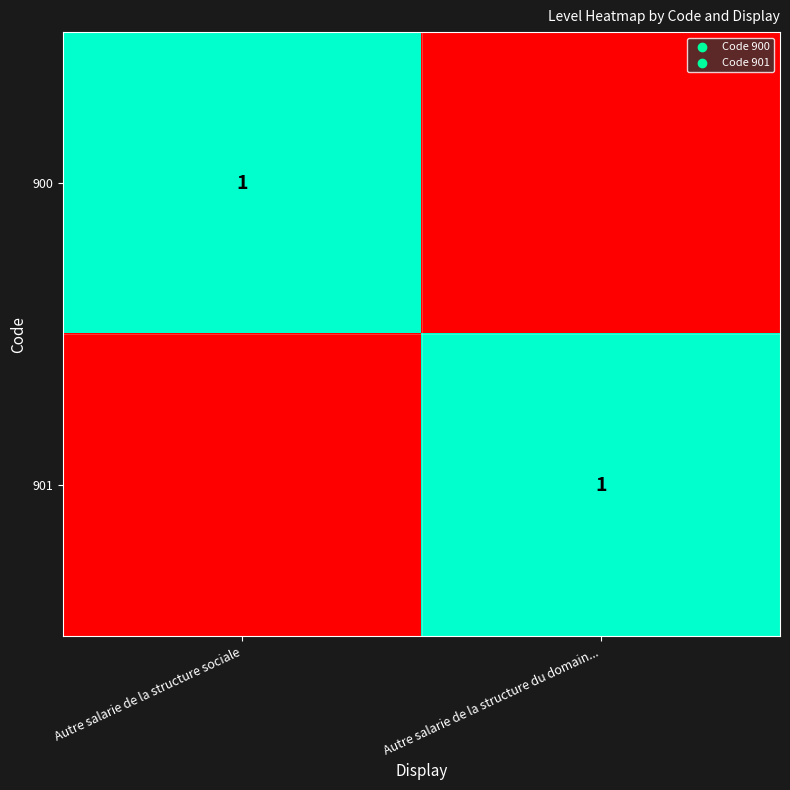

The 901 series shows 2 at Autre salarie de la structure du domain.... True or false?

False